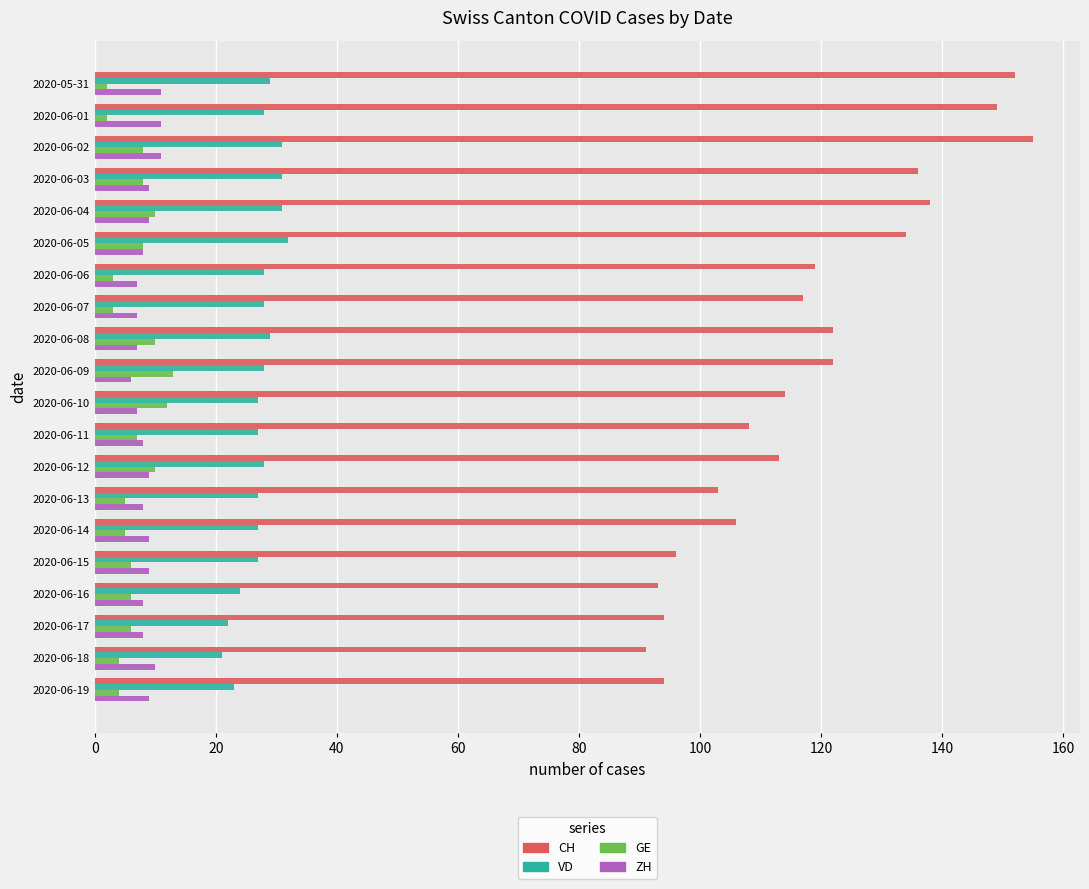

At which category is the sum across all series the highest?

2020-06-02